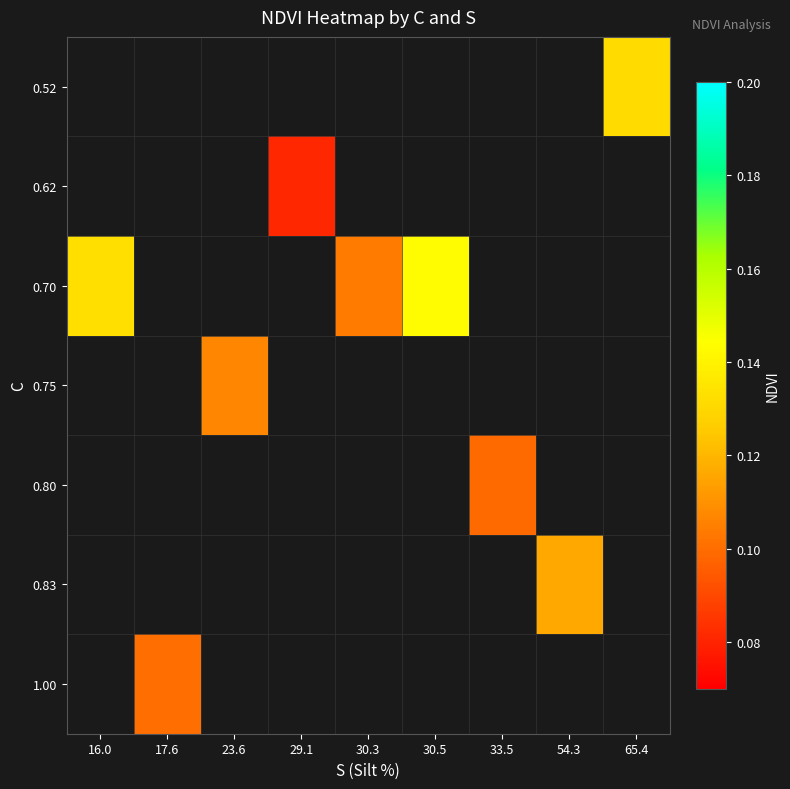

Count the number of categories in the chart.

9